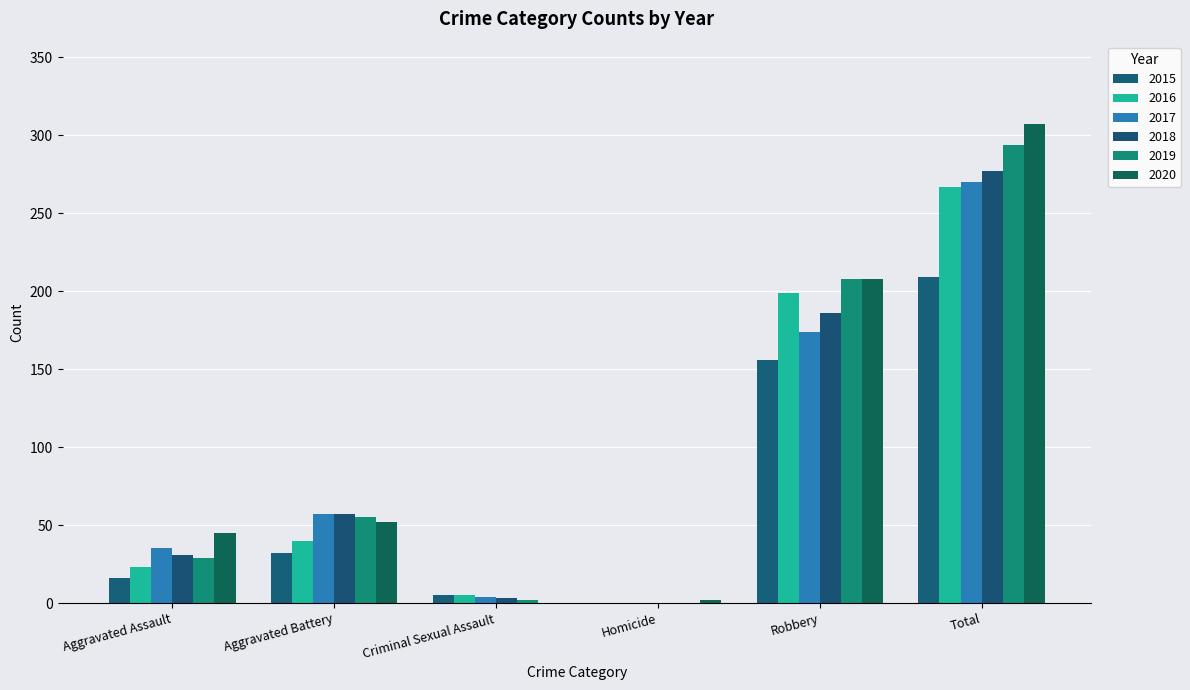

What value does the 2020 series have at Total, to the nearest 10?

310